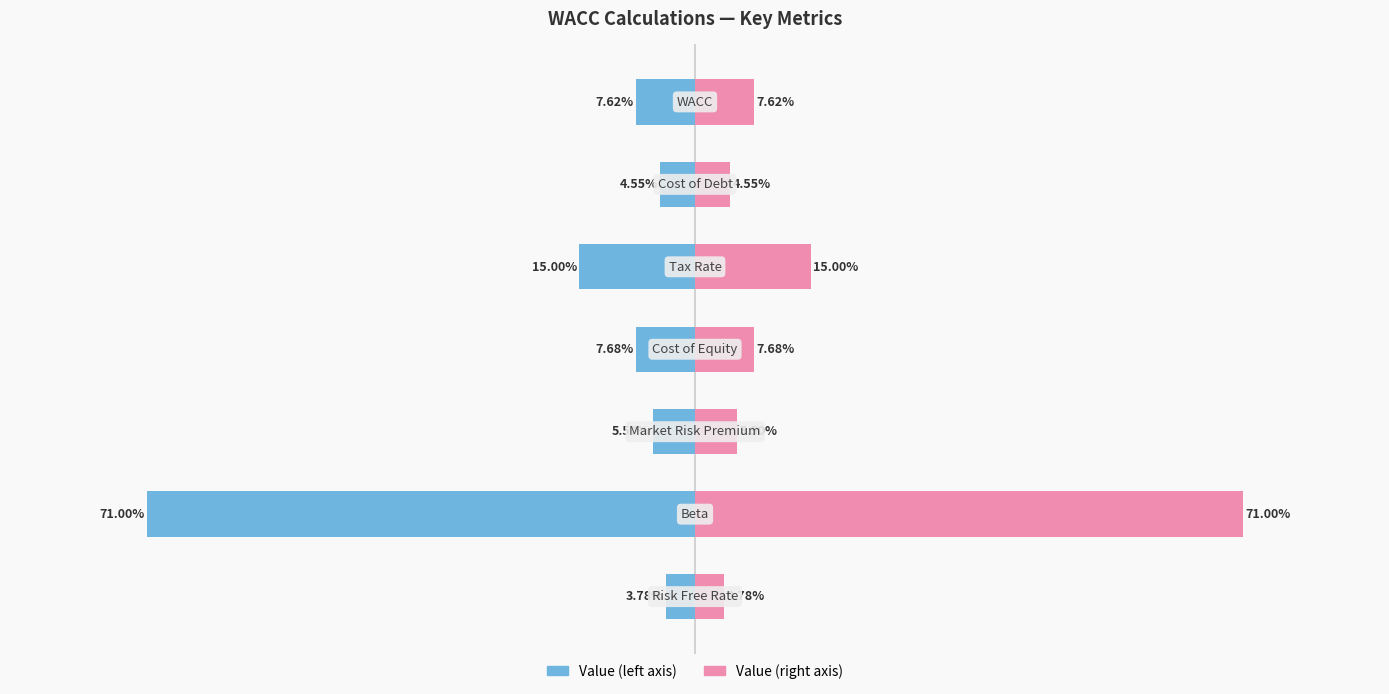

What are all the series names shown in the legend?

Value (left), Value (right)